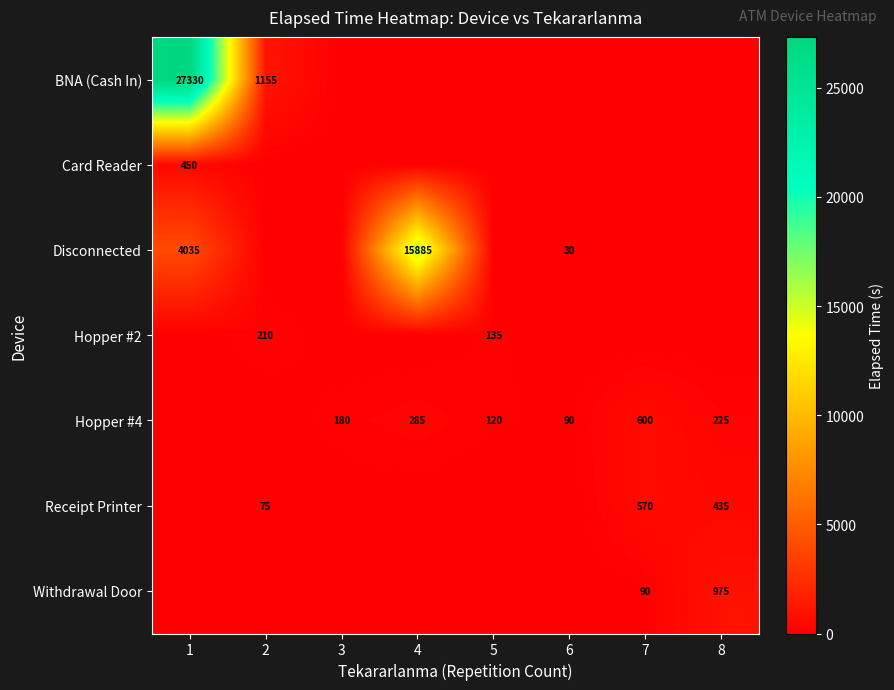

True or false: BNA (Cash In) has a value of 1155 at 2.

True